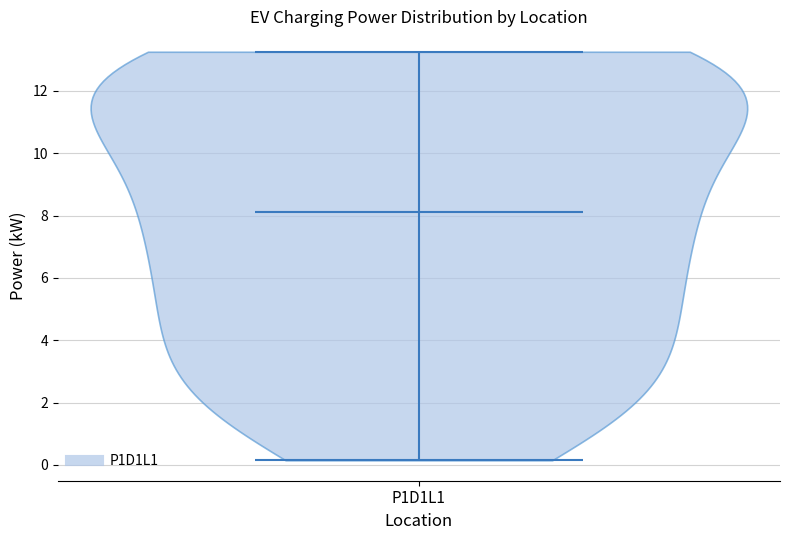

Read this violin plot against the y-axis: where its median line is, and the lowest and highest points the violin reaches. The values are not printed on the chart, so give them approximately, as read against the axis.

median line 8.2, lowest point 0.2, highest point 13.2